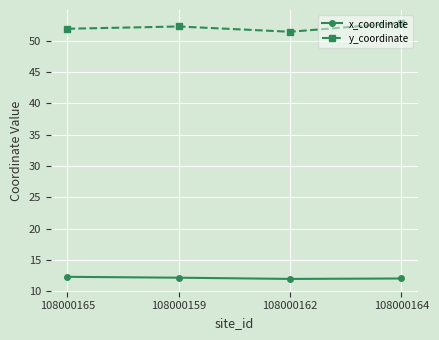

What position from the right is 108000165?

4